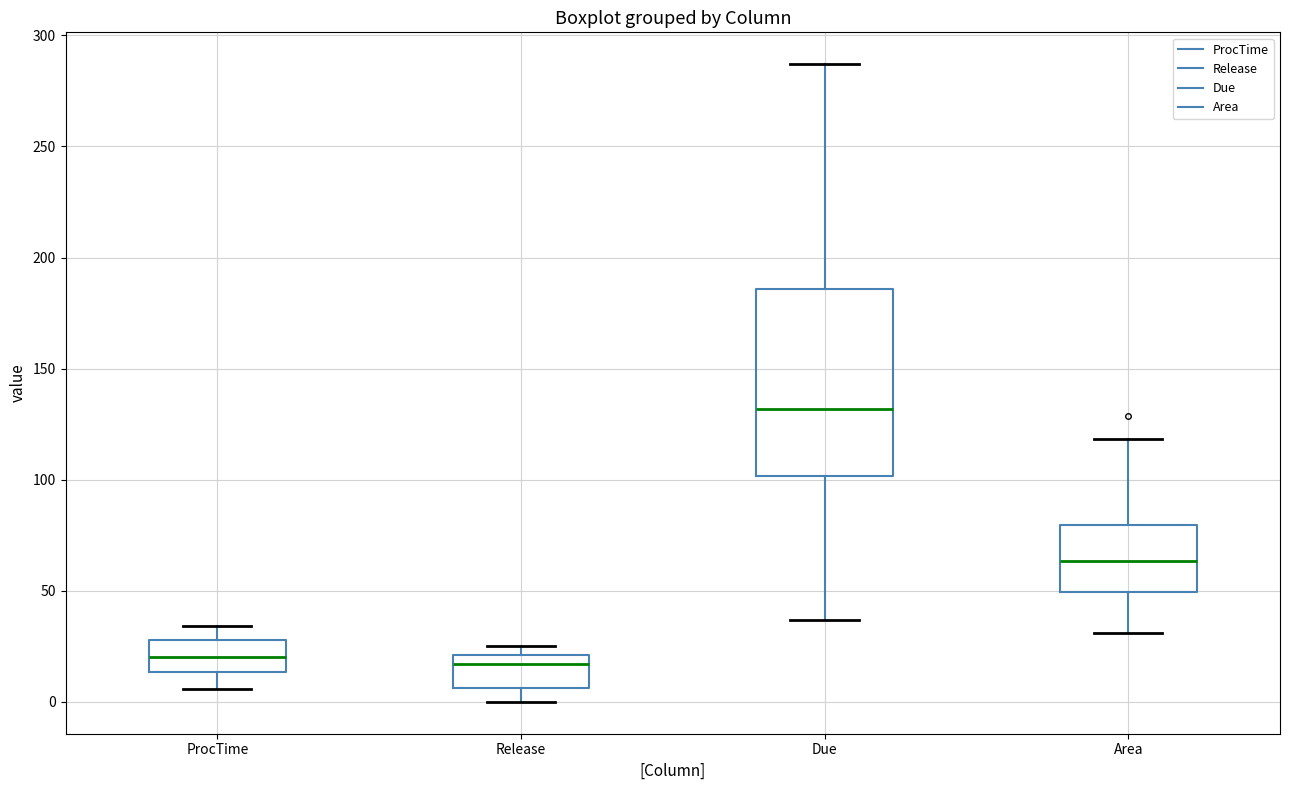

Which box is the tallest, from its lower edge to its upper edge?

Due